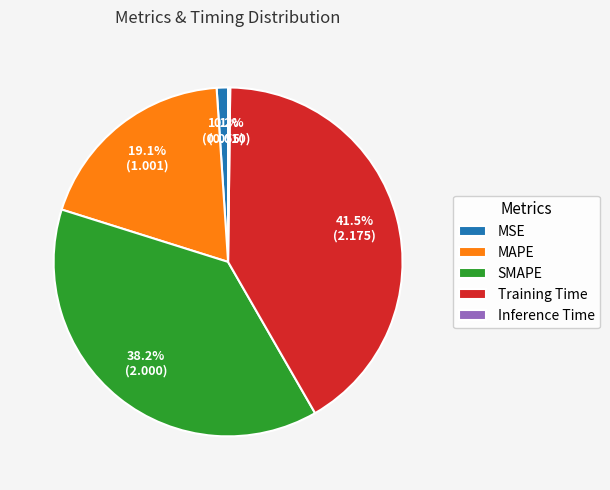

Which slice is the largest?

Training Time